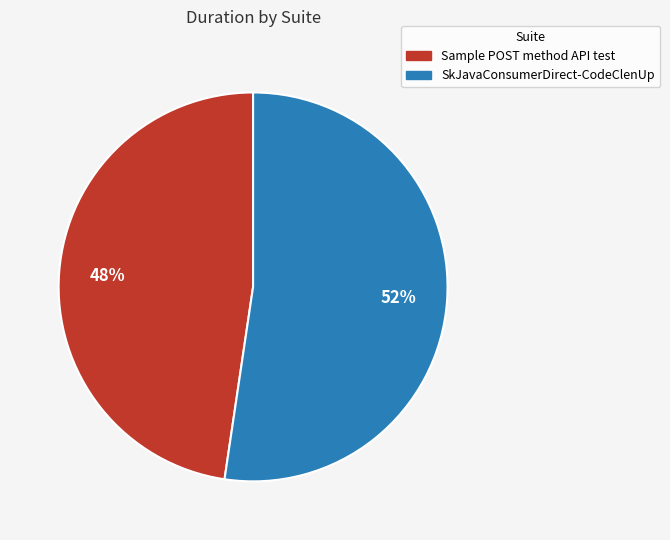

What percentage is the Sample POST method API test slice, to the nearest percent?

48%